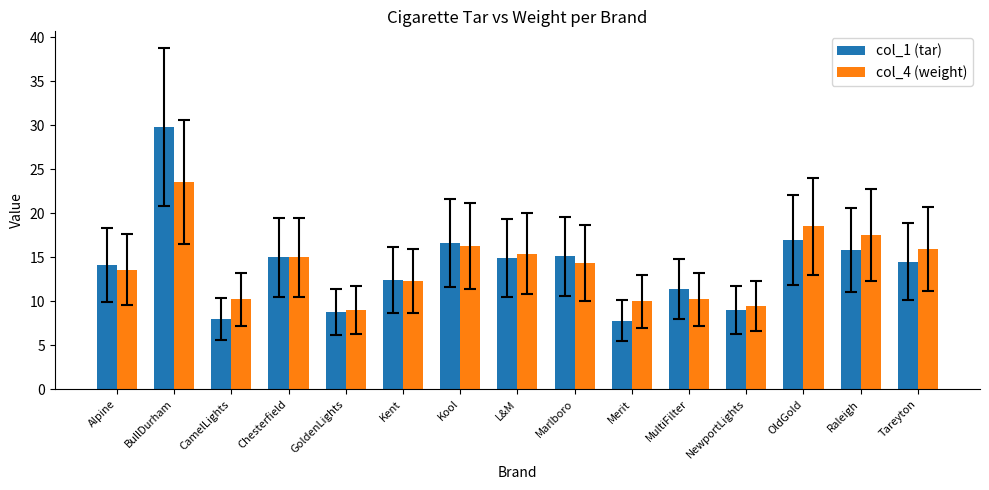

What is the minimum value shown in the chart?

7.8